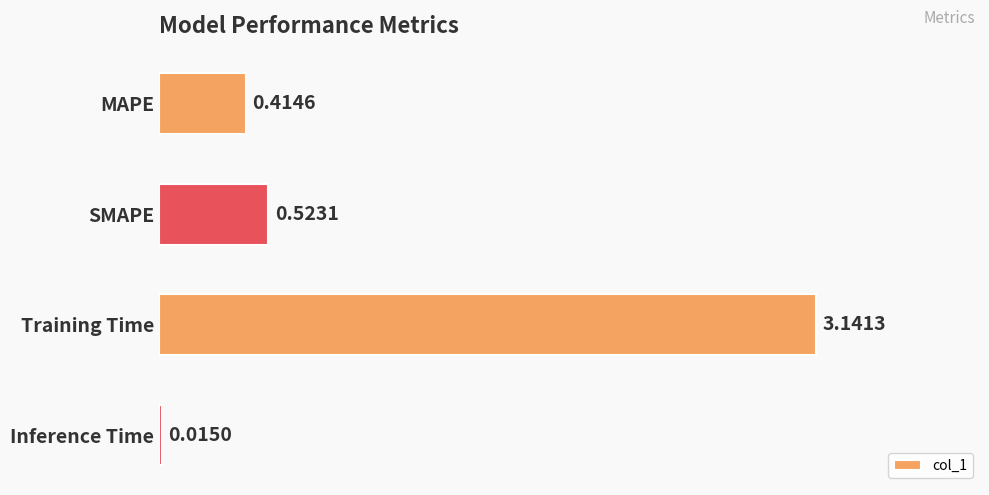

What is the label of the 1st bar from the bottom?

Inference Time